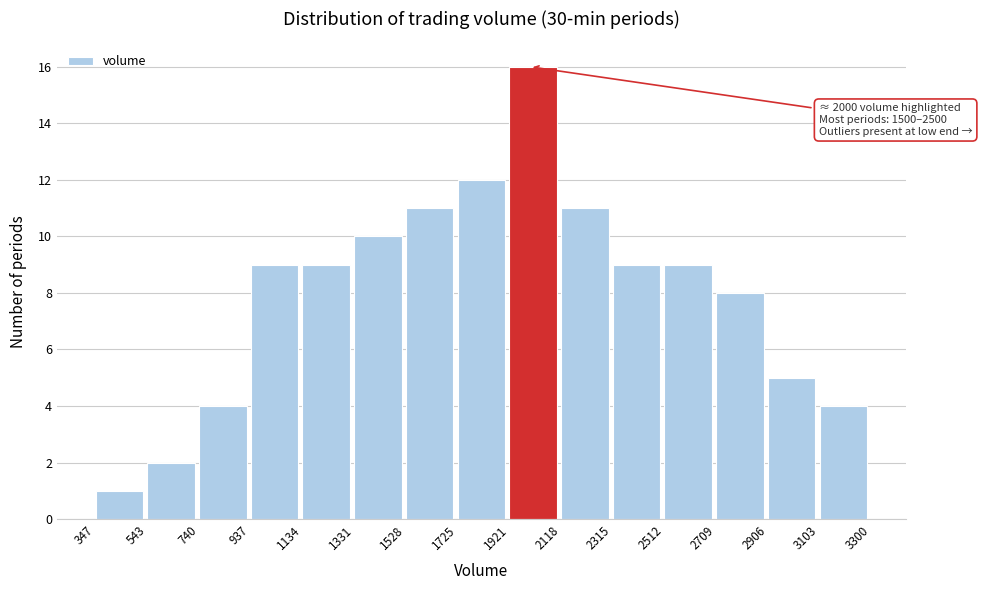

Which range on the x-axis has the tallest bar?

1921 to 2118